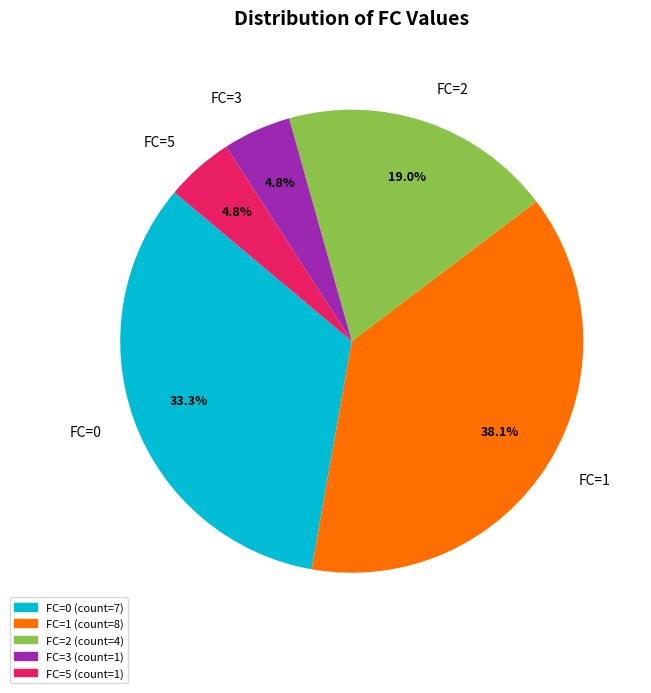

Count the number of slices in the pie.

5